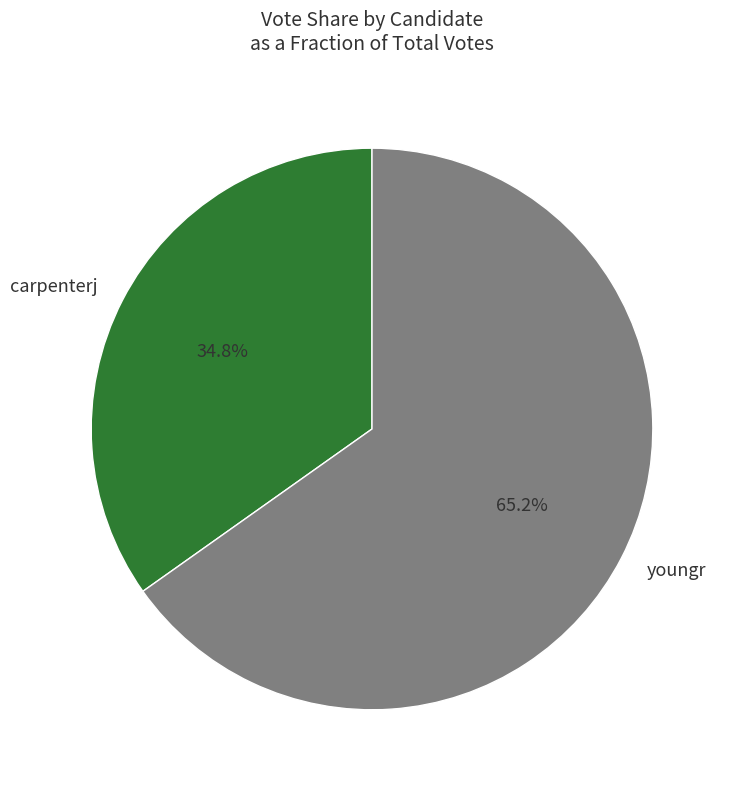

Which category has the biggest portion of the pie?

youngr